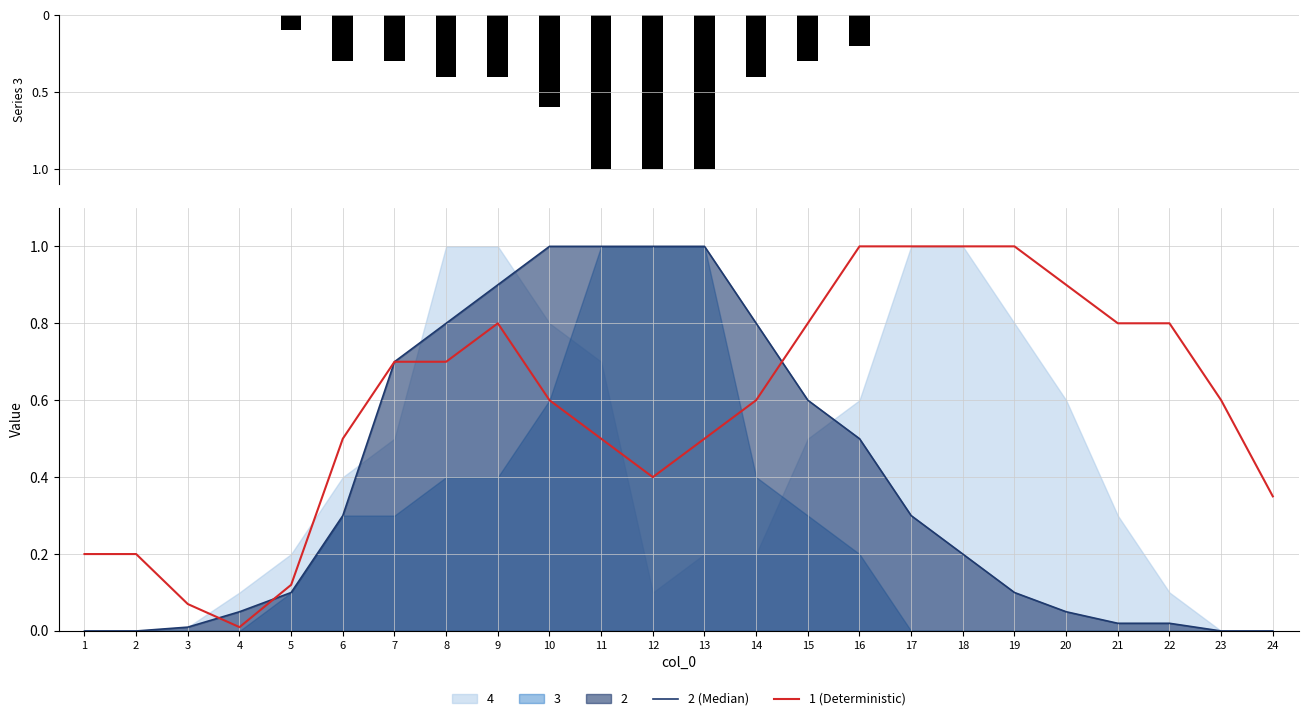

How many positive values does the 2 (Median) series have?

20